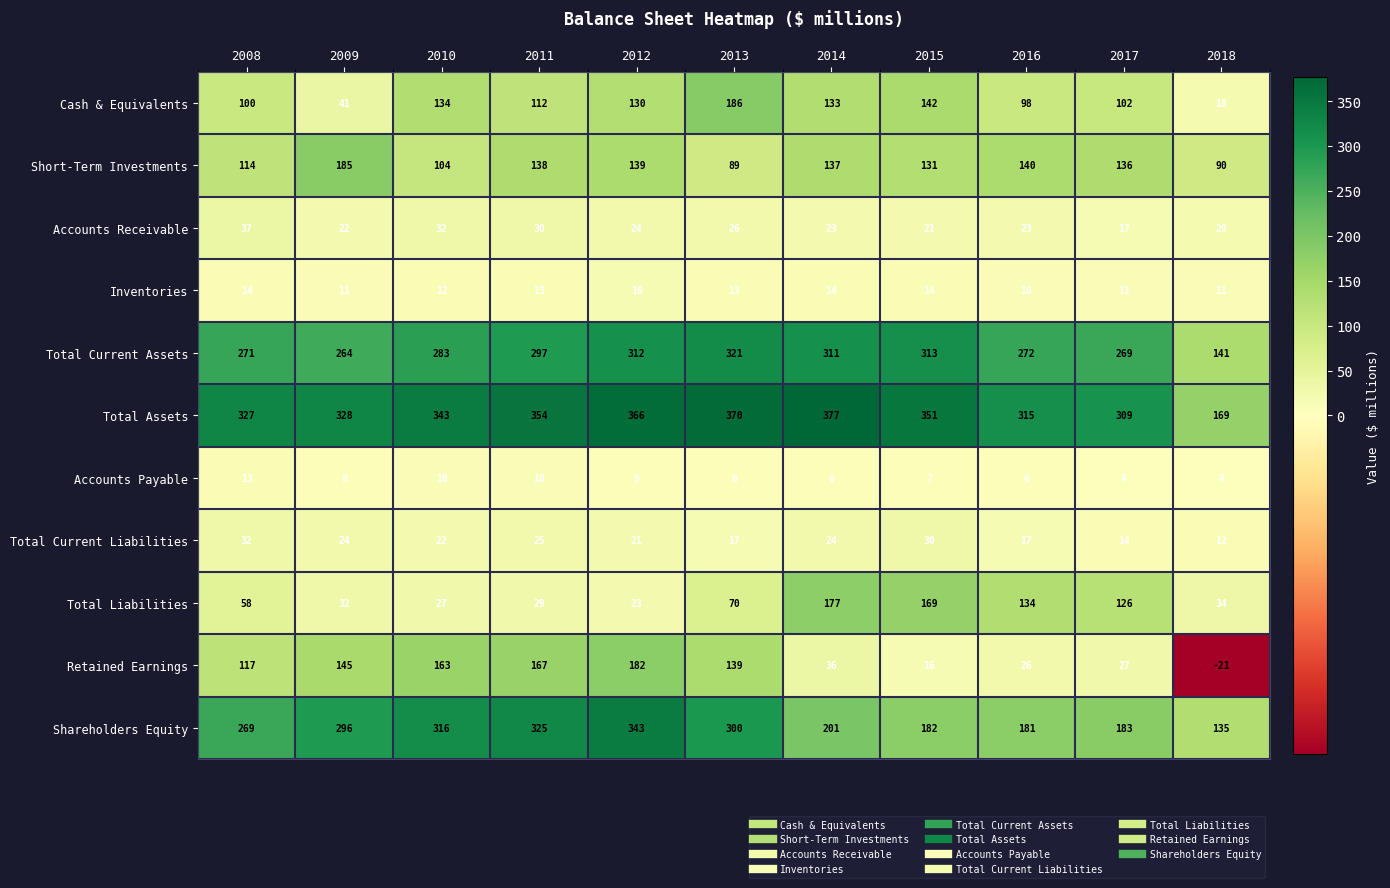

List the series in order of their peak value, highest first.

Total Assets, Shareholders Equity, Total Current Assets, Cash & Equivalents, Short-Term Investments, Retained Earnings, Total Liabilities, Accounts Receivable, Total Current Liabilities, Inventories, Accounts Payable